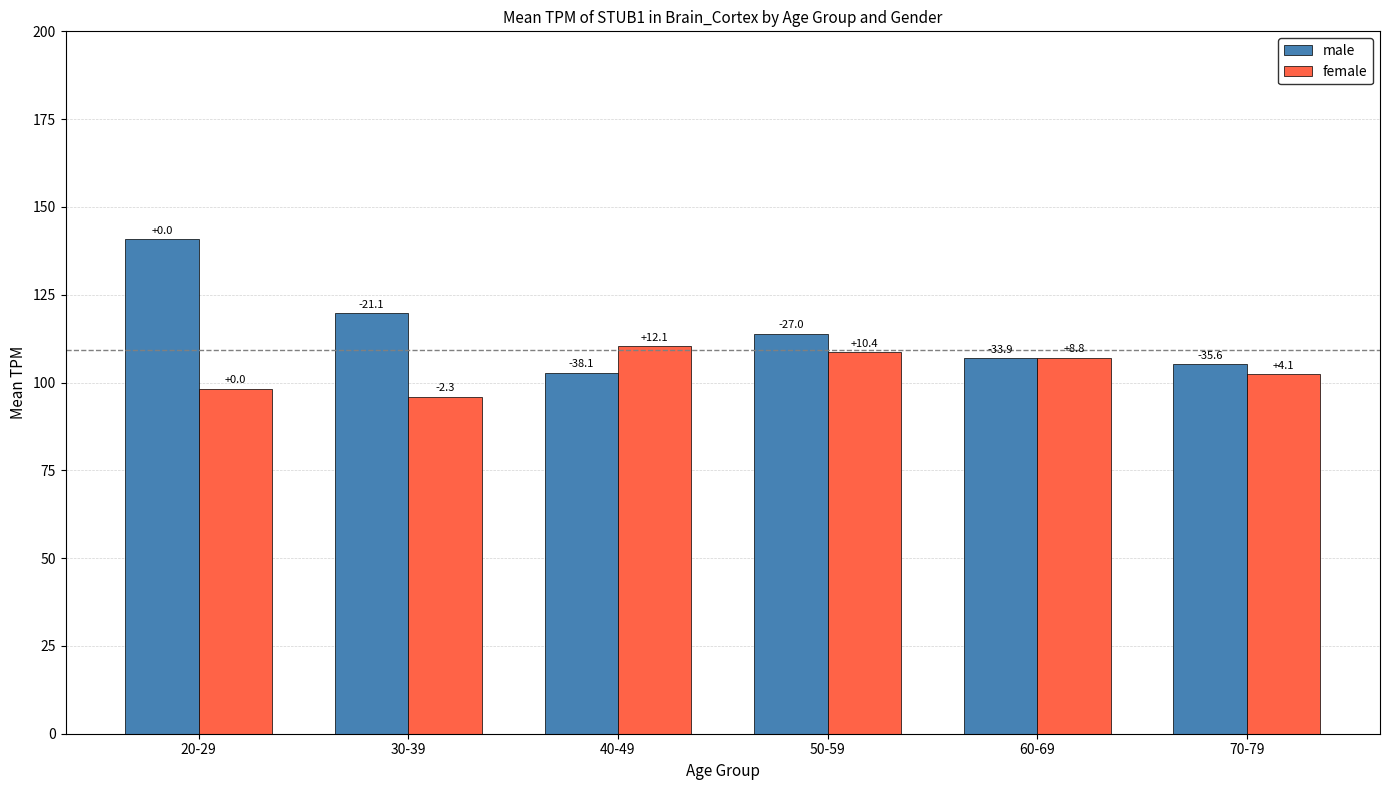

Are the bars grouped side by side (vs. stacked)?

Yes